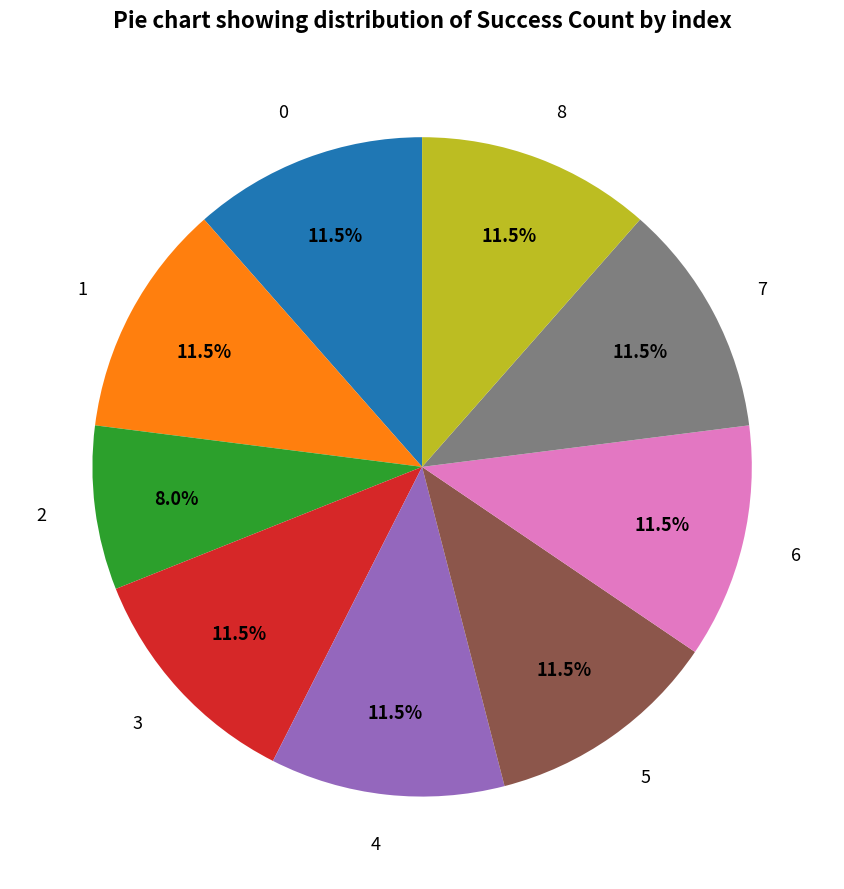

Approximately how many times larger is the value at 8 compared to 5?

1.0